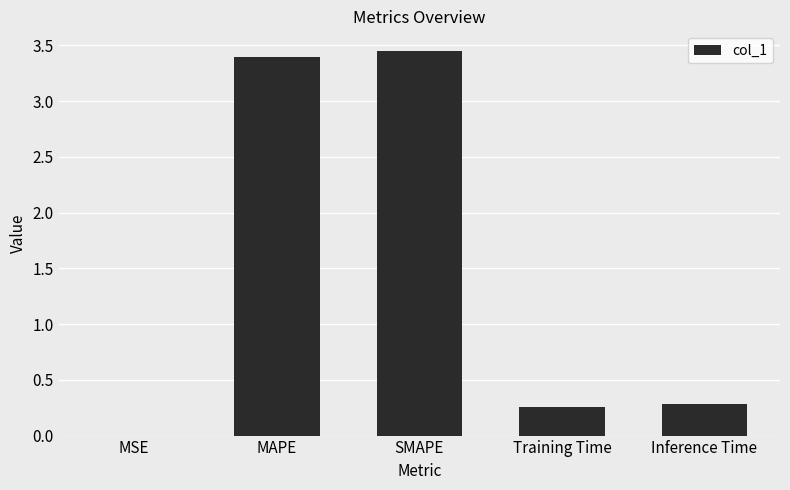

Between SMAPE and MSE, which is larger?

SMAPE